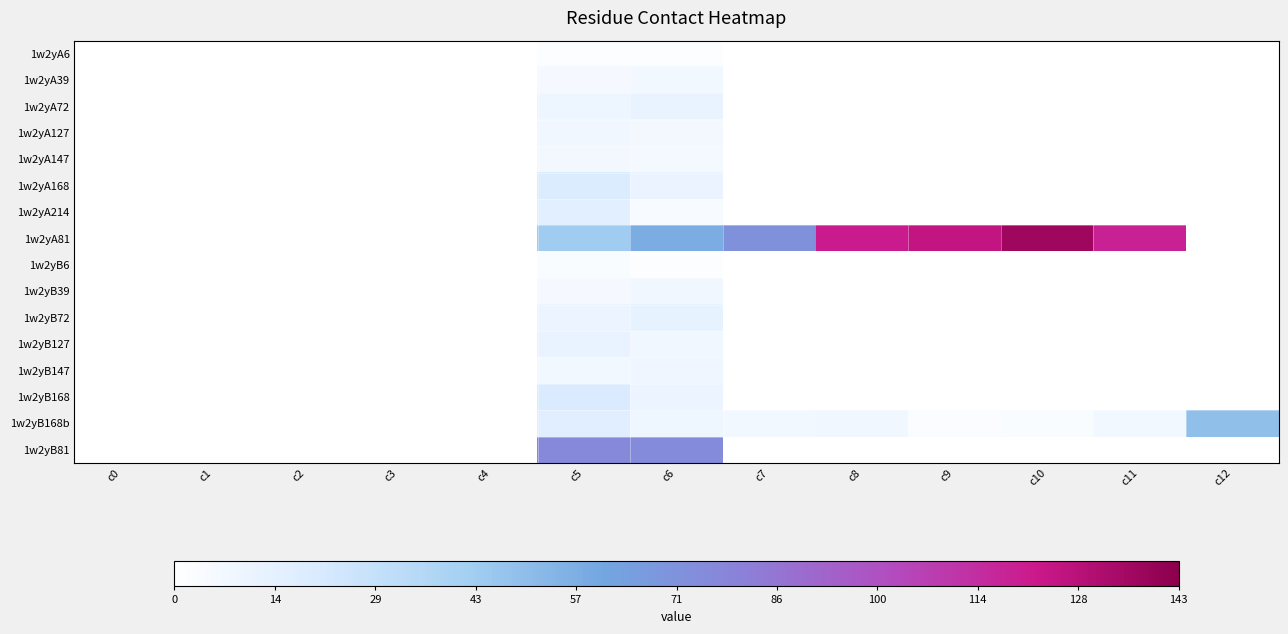

Between c5 and c9, which series saw the biggest shift?

1w2yA81